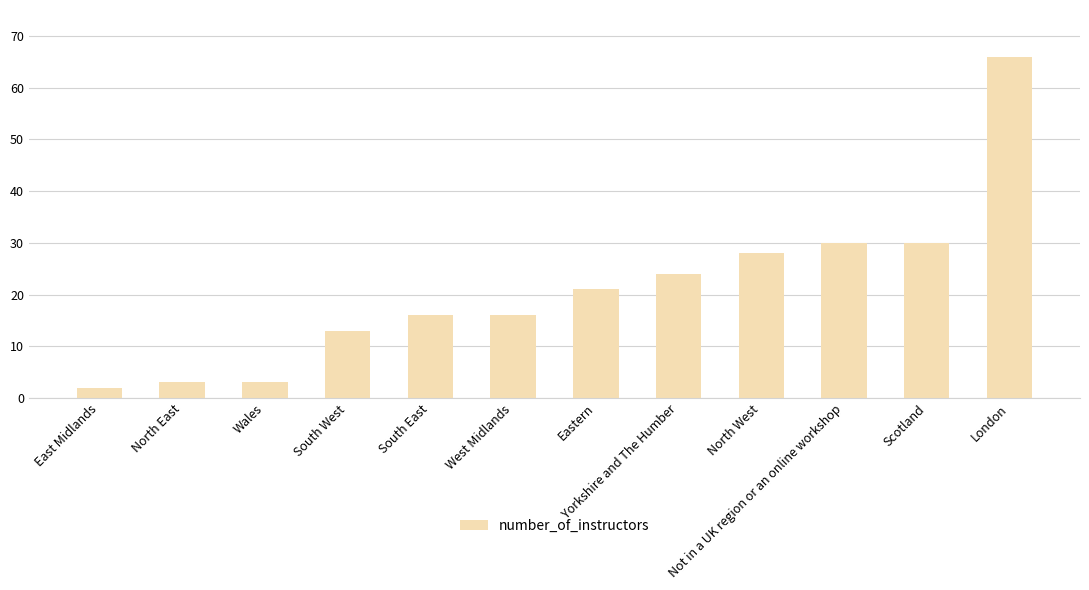

What is the sum of the values at East Midlands and Wales?

5